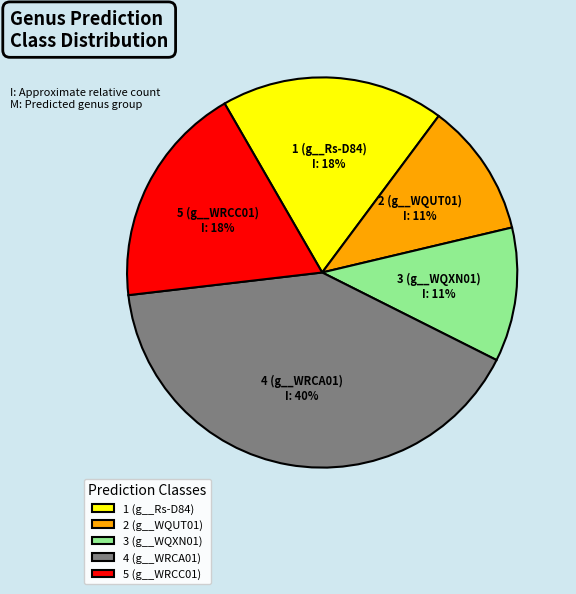

The 2 (g__WQUT01) slice represents 22% of the pie. True or false?

False